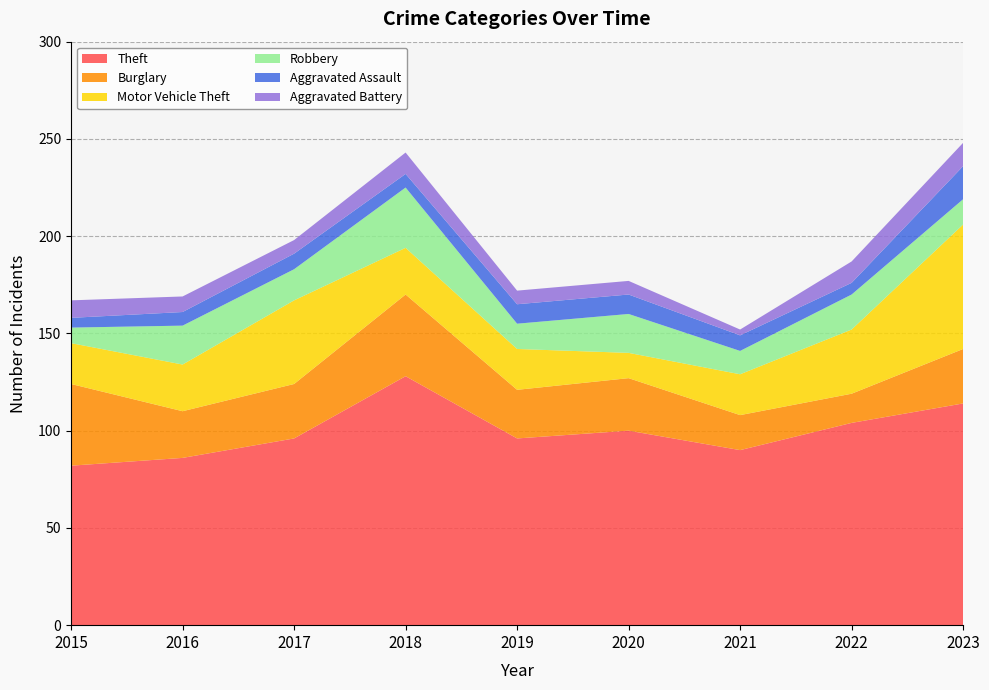

Reading right to left, what are all the values shown in this chart?

Theft: 114	104	90	100	96	128	96	86	82
Burglary: 28	15	18	27	25	42	28	24	42
Motor Vehicle Theft: 64	33	21	13	21	24	43	24	21
Robbery: 13	18	12	20	13	31	16	20	8
Aggravated Assault: 17	6	8	10	10	7	8	7	5
Aggravated Battery: 12	11	3	7	7	11	7	8	9